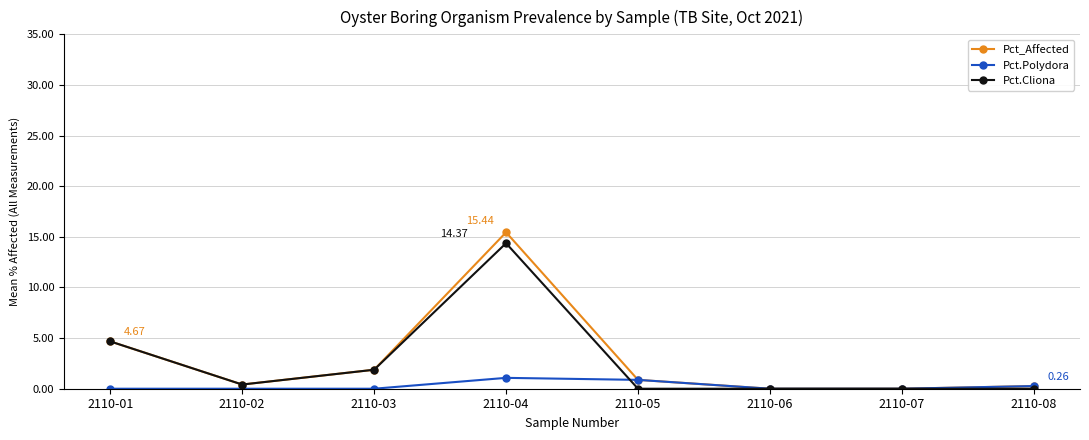

In Pct.Polydora, how many points are higher than both neighbors (excluding endpoints)?

1